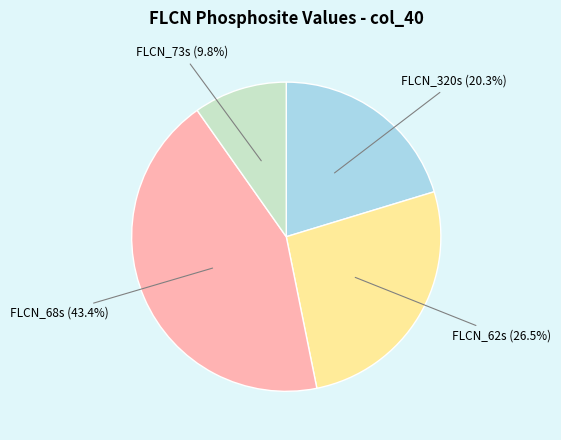

Is there a majority slice in this chart?

No